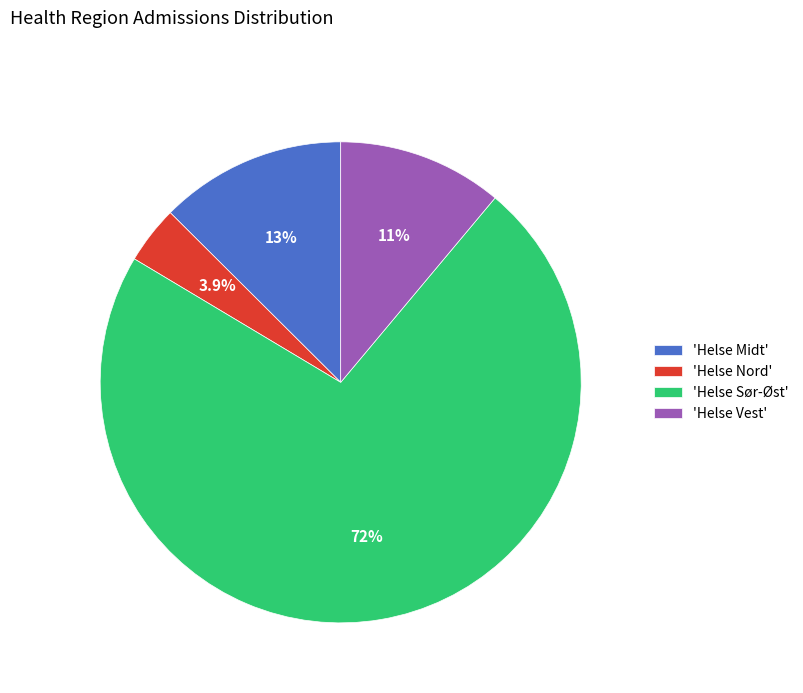

Rank the categories by value from highest to lowest.

'Helse Sør-Øst', 'Helse Midt', 'Helse Vest', 'Helse Nord'